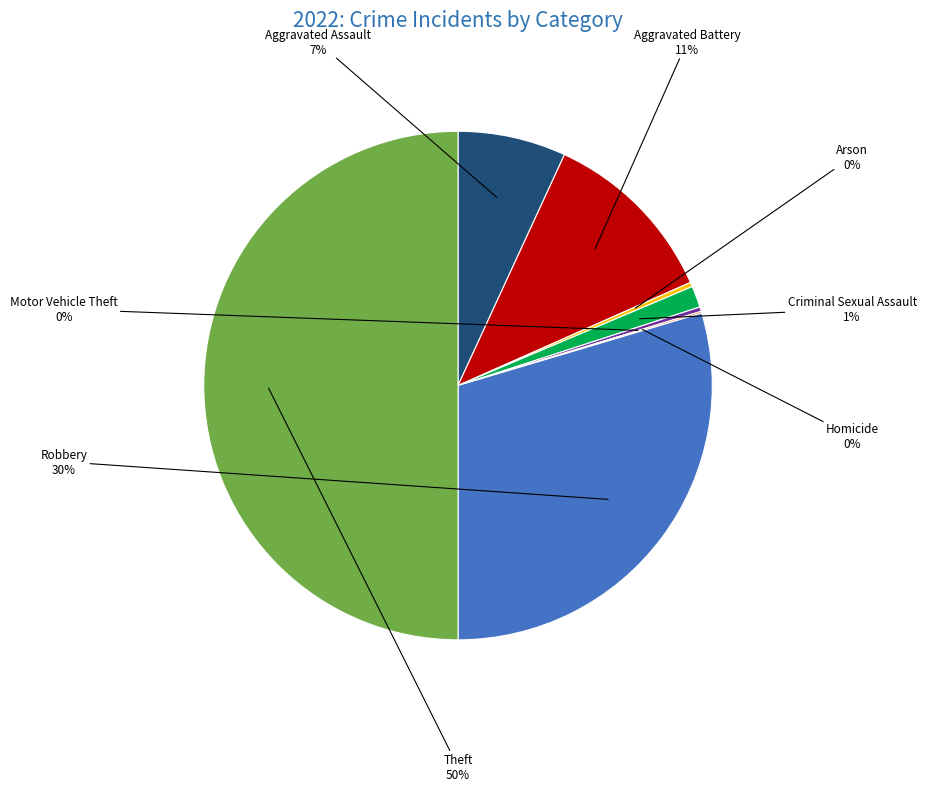

Between Aggravated Battery and Arson, which is larger?

Aggravated Battery